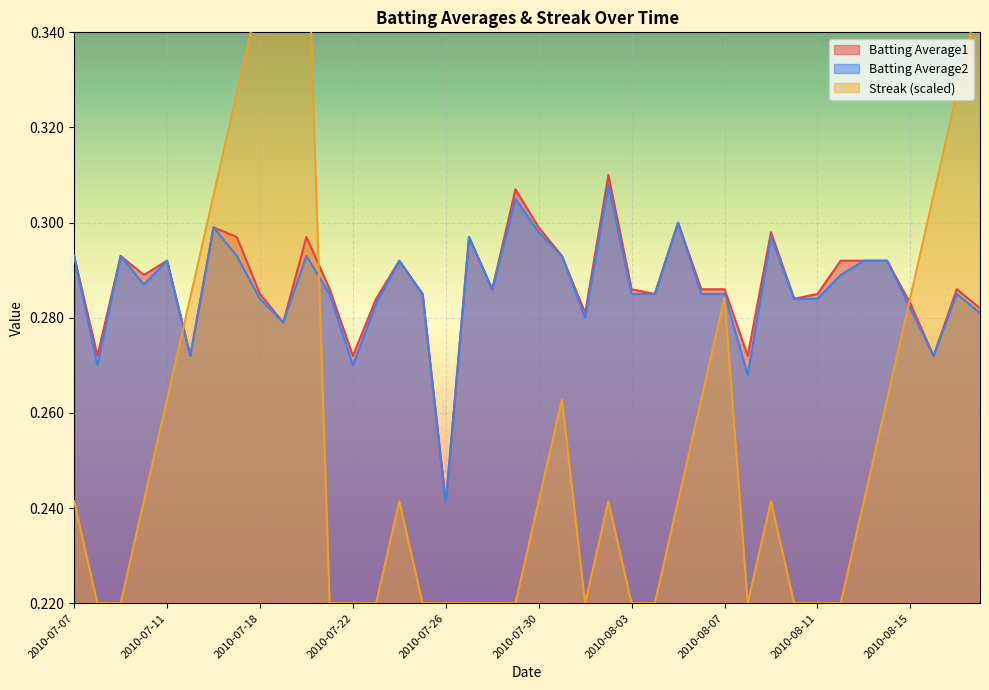

Which series has the largest total across all categories?

Batting Average1